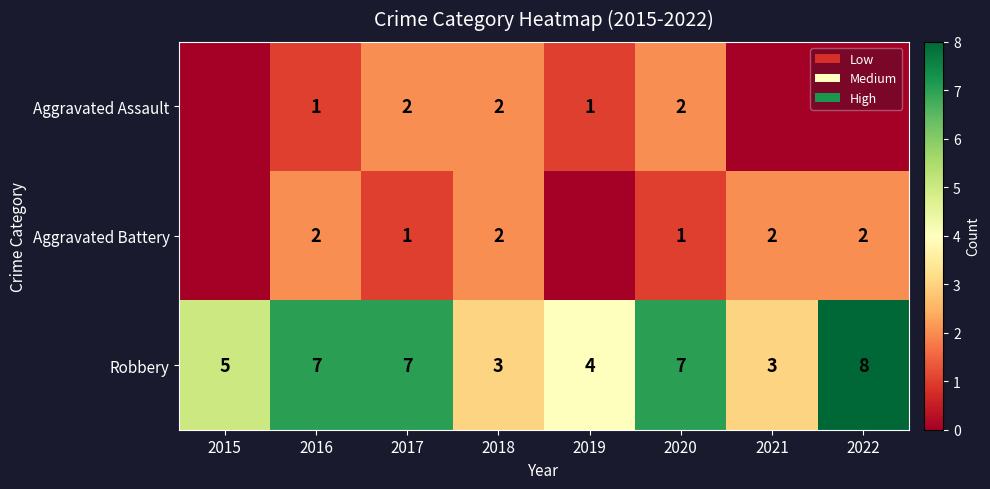

How many Robbery values are between 4 and 7?

5